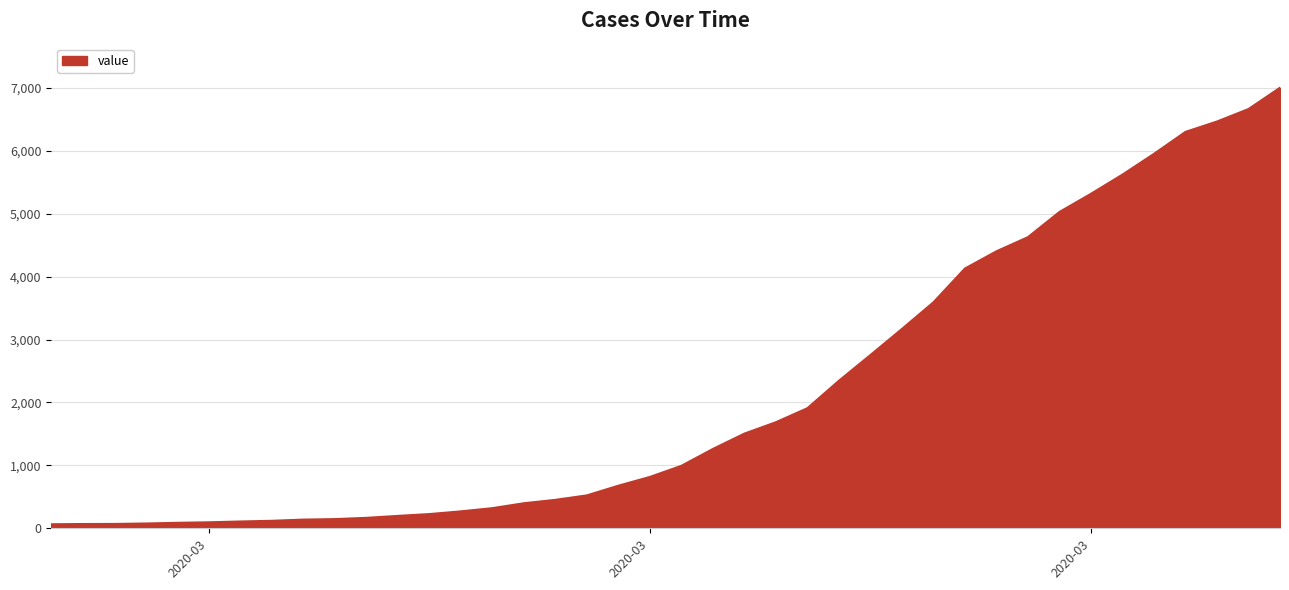

What is the maximum value shown in the chart?

7003